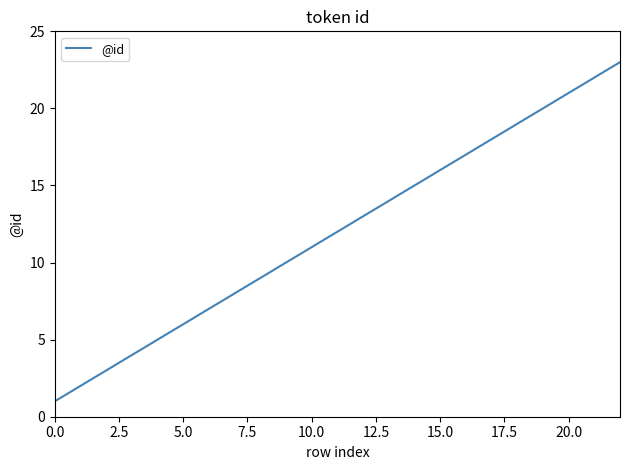

What is the difference between the maximum and minimum values?

22